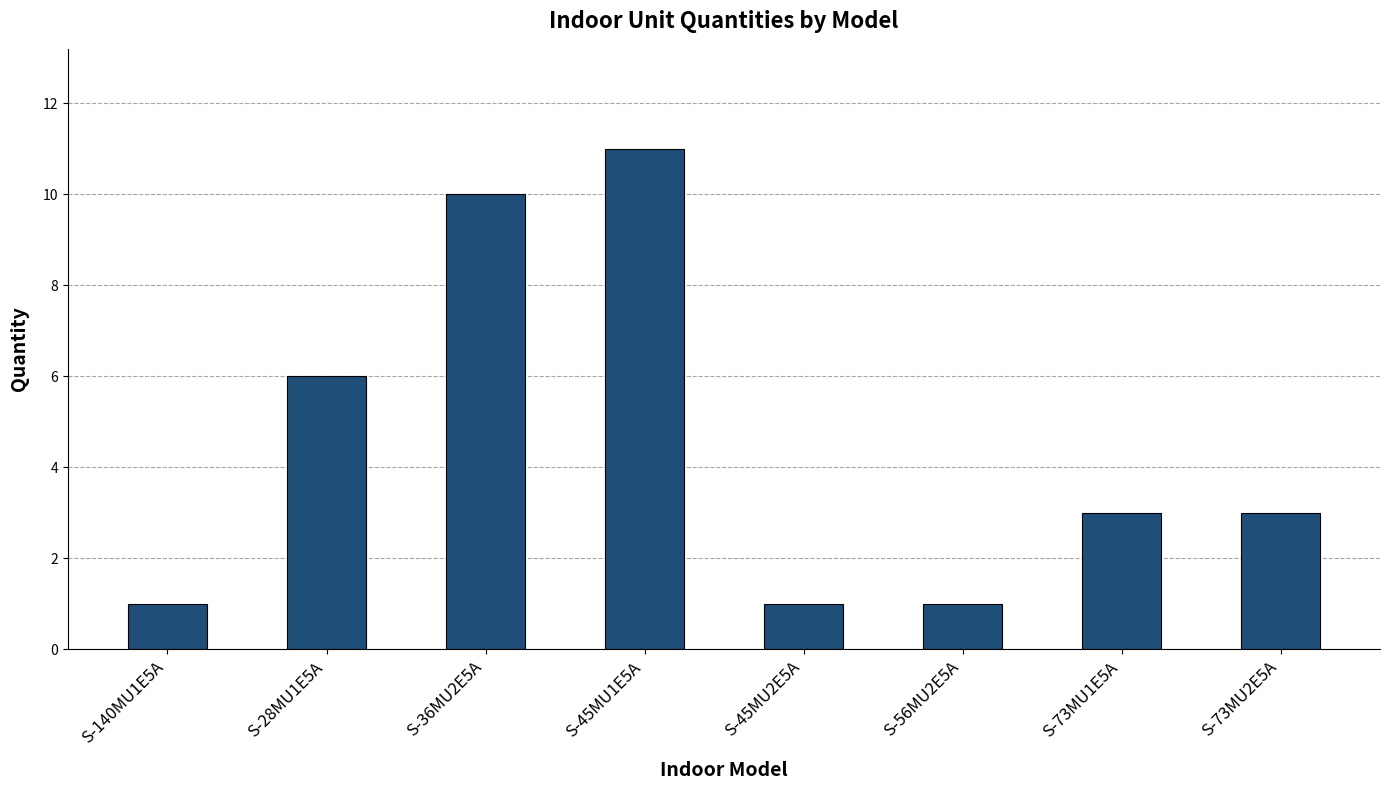

Reading right to left, what are all the values shown in this chart?

S-73MU2E5A=3	S-73MU1E5A=3	S-56MU2E5A=1	S-45MU2E5A=1	S-45MU1E5A=11	S-36MU2E5A=10	S-28MU1E5A=6	S-140MU1E5A=1